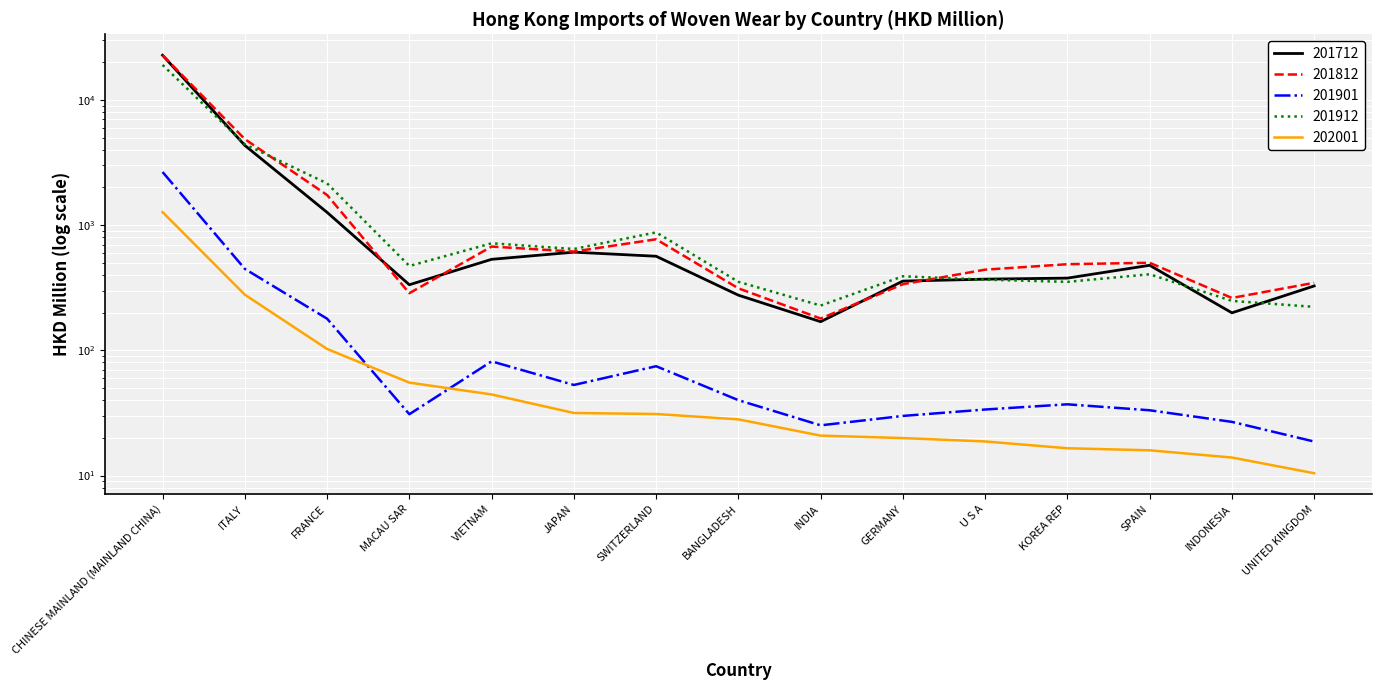

What position from the right is GERMANY?

6